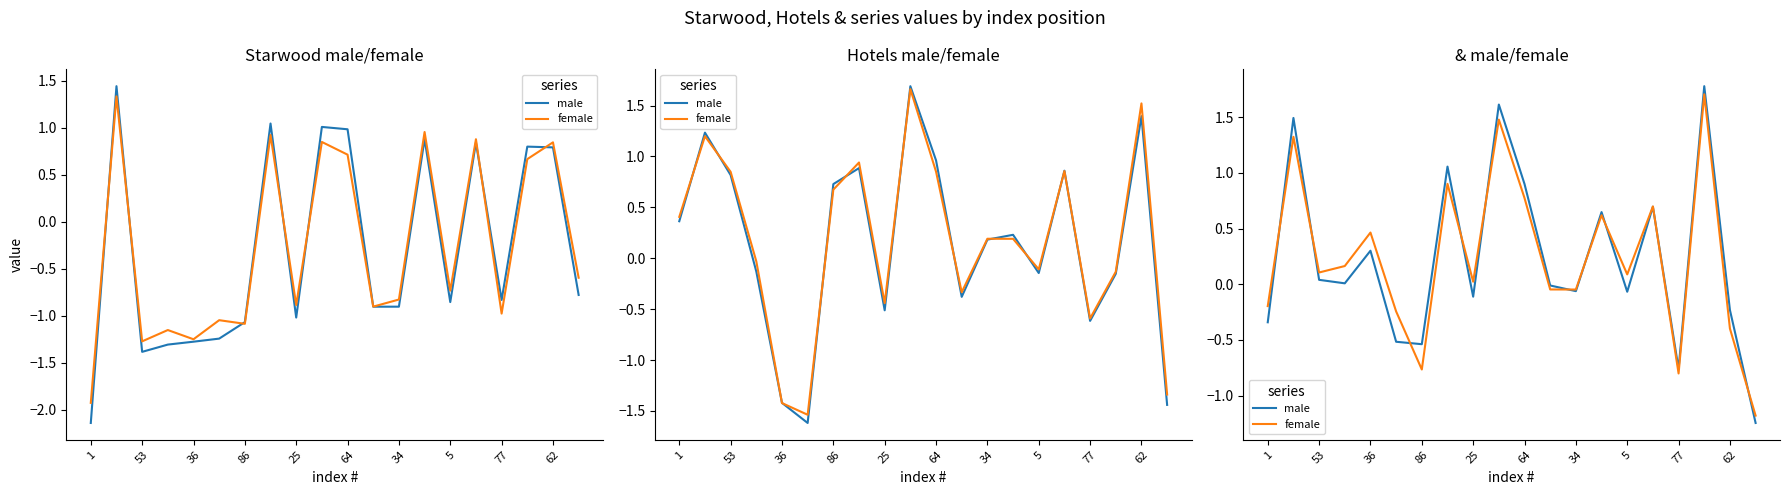

In female, how many points are lower than both neighbors (excluding endpoints)?

6